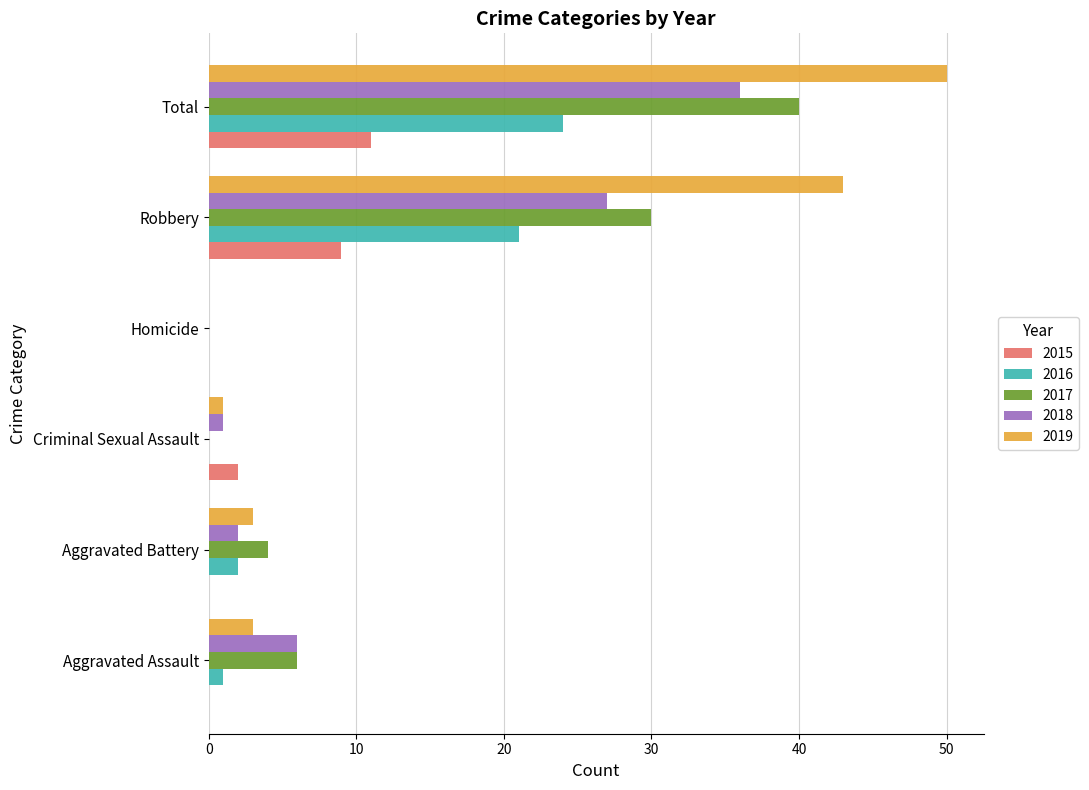

Is it true that 2019 equals 32 at Homicide?

False